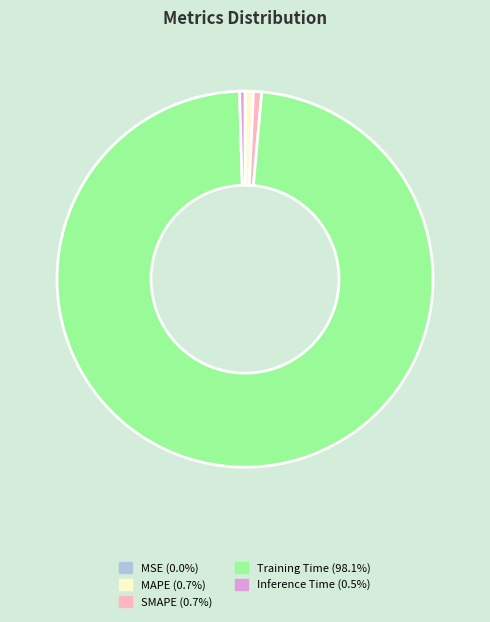

Does MAPE account for over 50% of the chart?

No